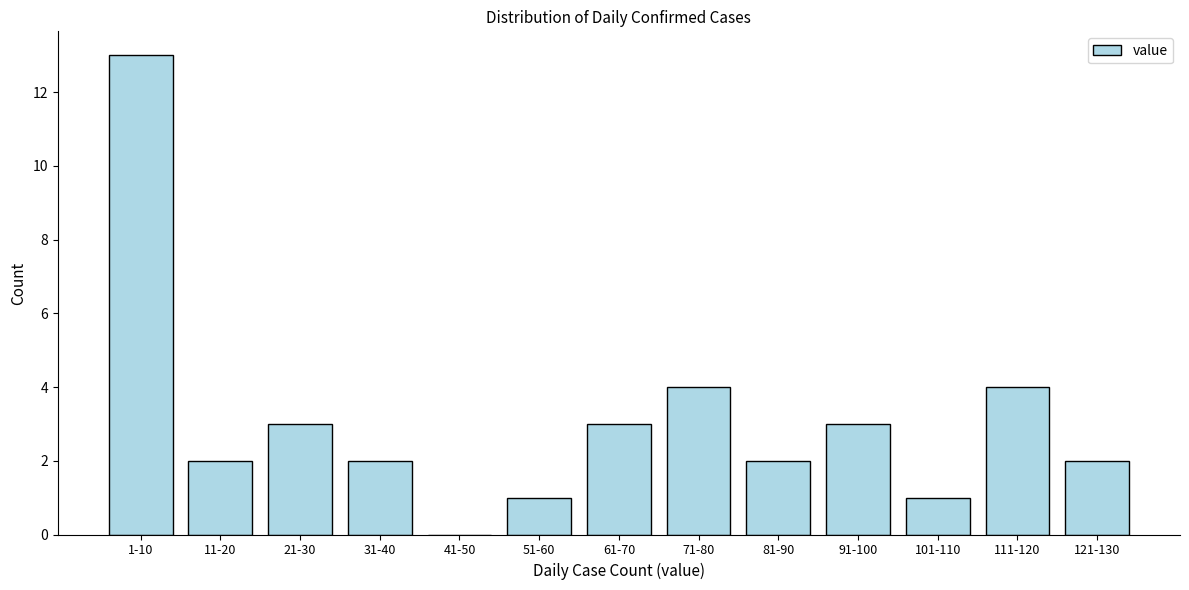

Reading right to left, list all the values displayed in this chart.

121-130=2	111-120=4	101-110=1	91-100=3	81-90=2	71-80=4	61-70=3	51-60=1	41-50=0	31-40=2	21-30=3	11-20=2	1-10=13